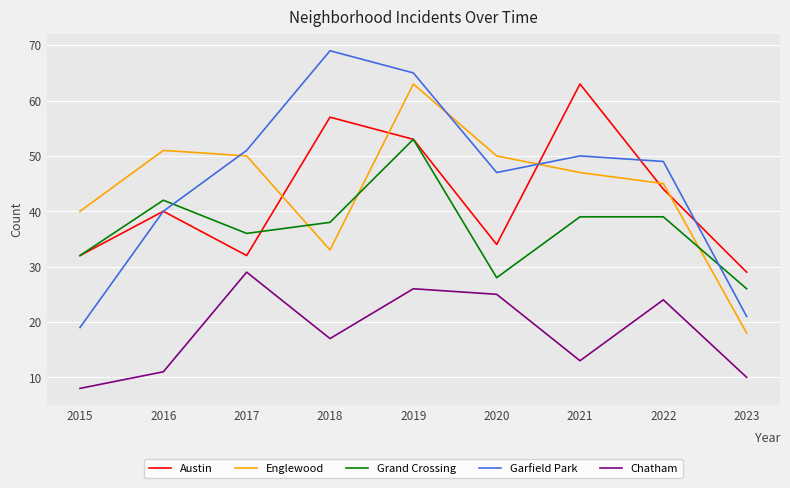

Count the number of categories in the chart.

9